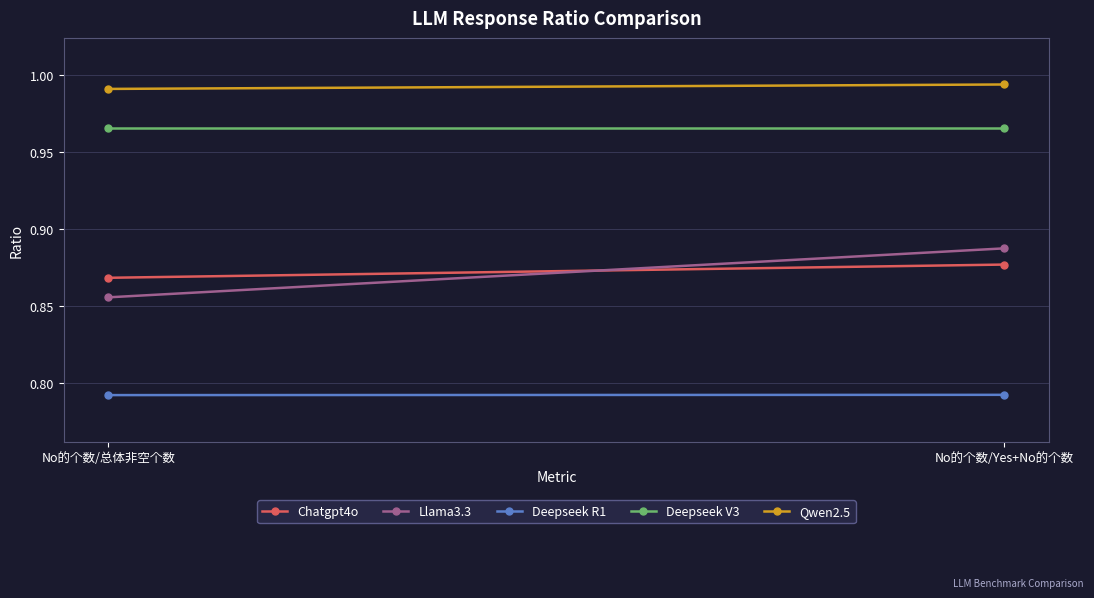

What is the difference between the highest and lowest values at No的个数/总体非空个数?

0.2